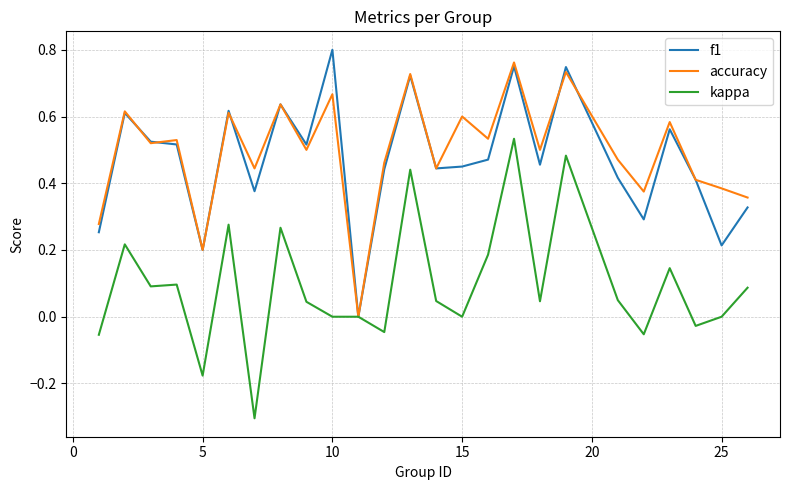

Does the chart have visible grid lines?

Yes